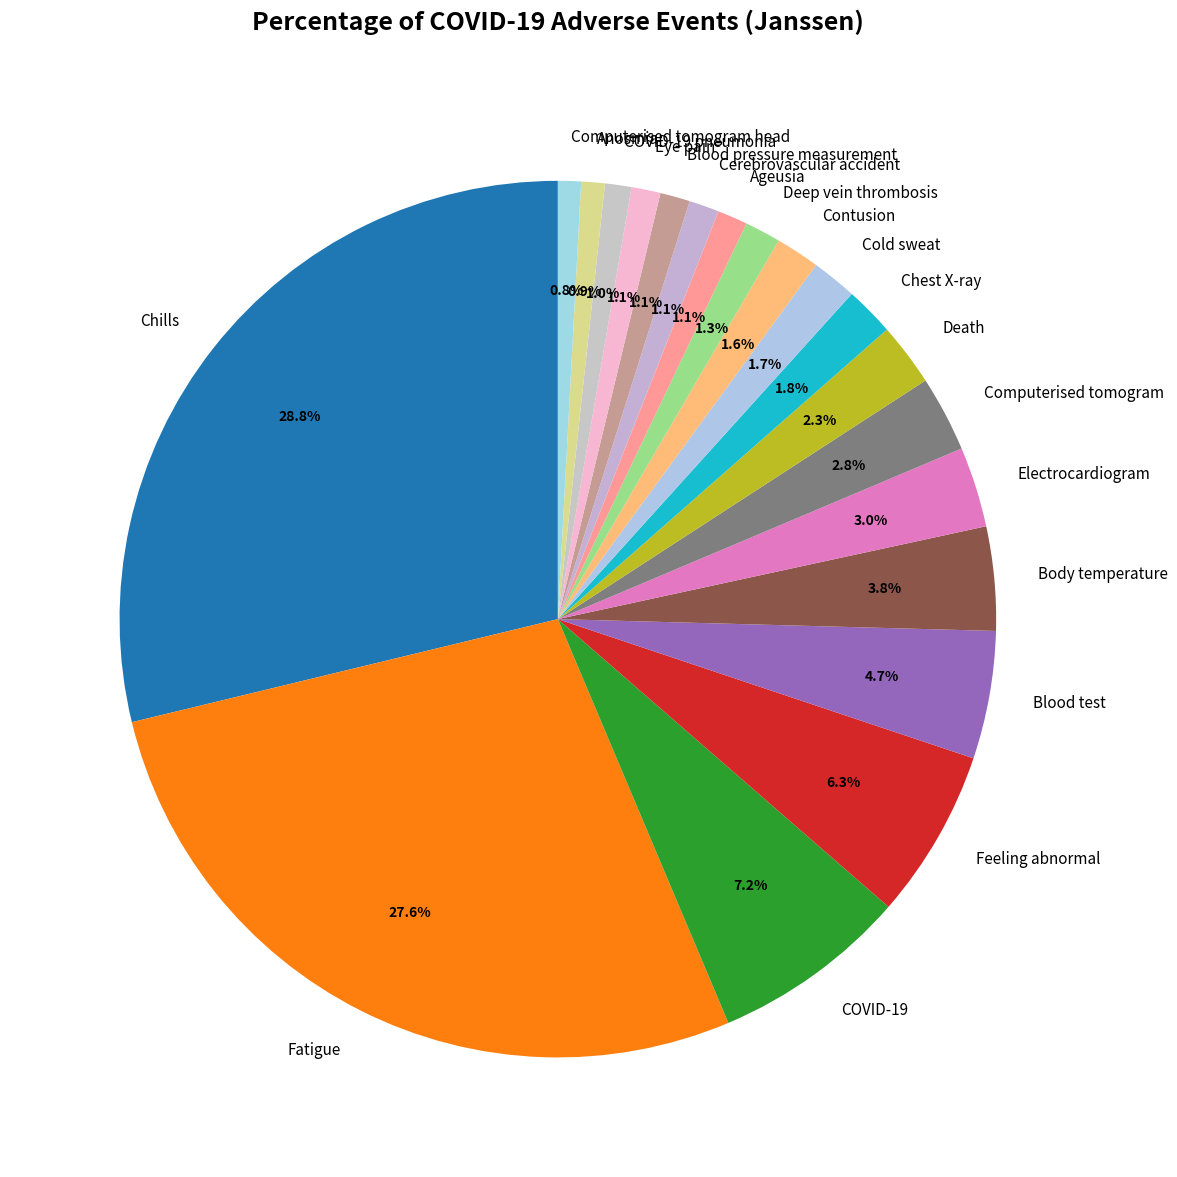

True or false: Computerised tomogram head accounts for 14% of the total.

False